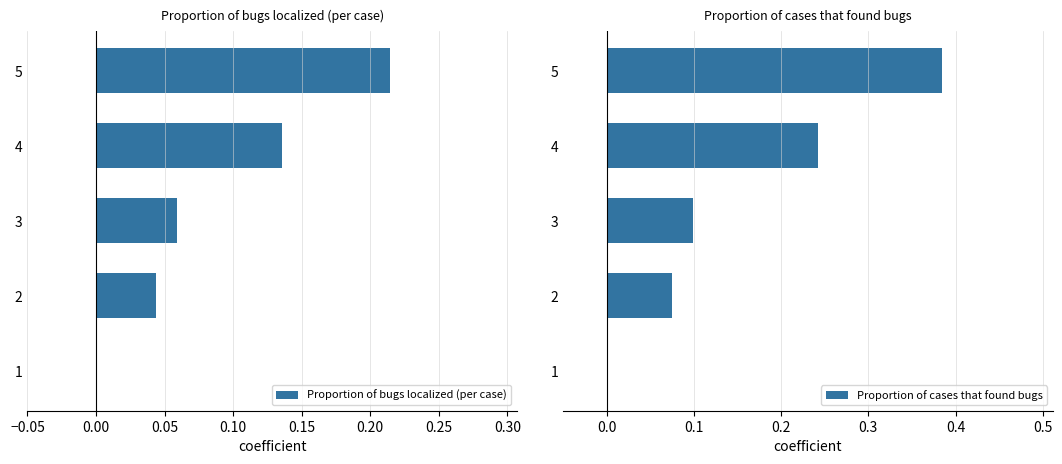

Is it true that Proportion of bugs localized (per case) equals 0.3 at 5?

False